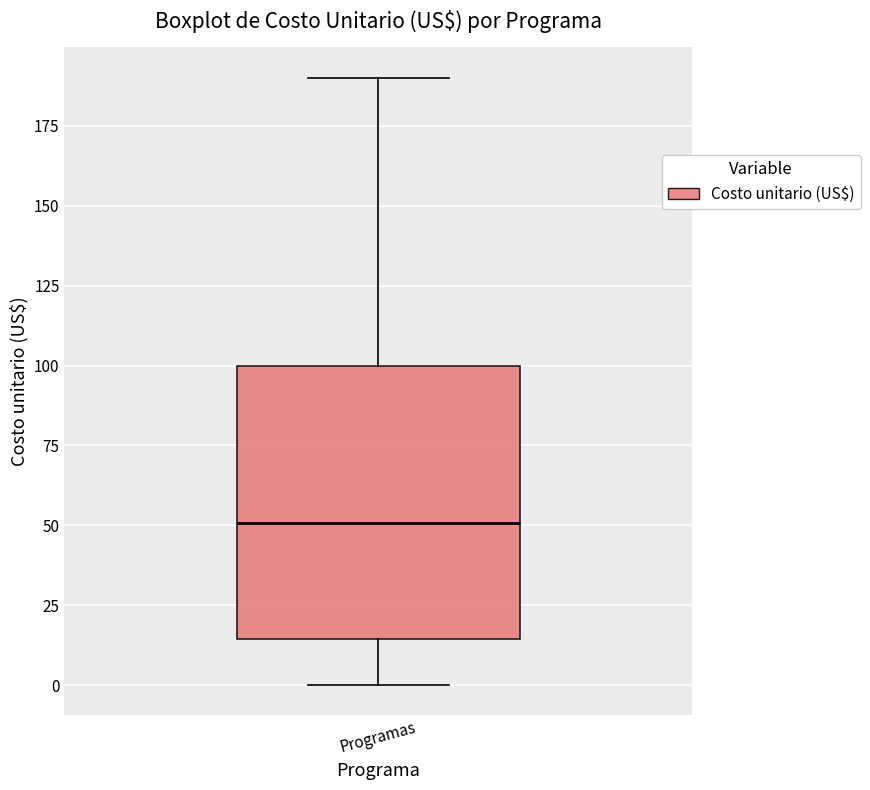

Where does the upper whisker of the box for Programas end on the y-axis? The values are not printed on the chart, so give them approximately, as read against the axis.

190